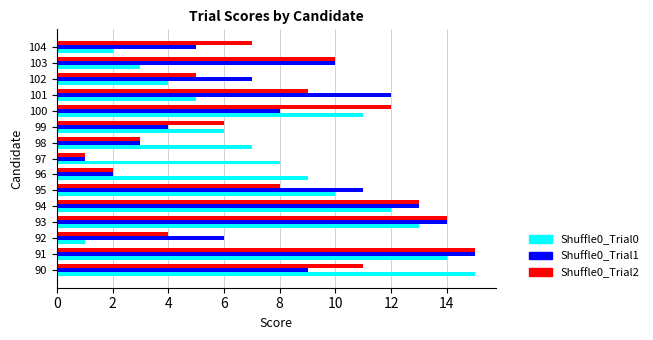

The Shuffle0_Trial2 series shows 3 at 98. True or false?

True